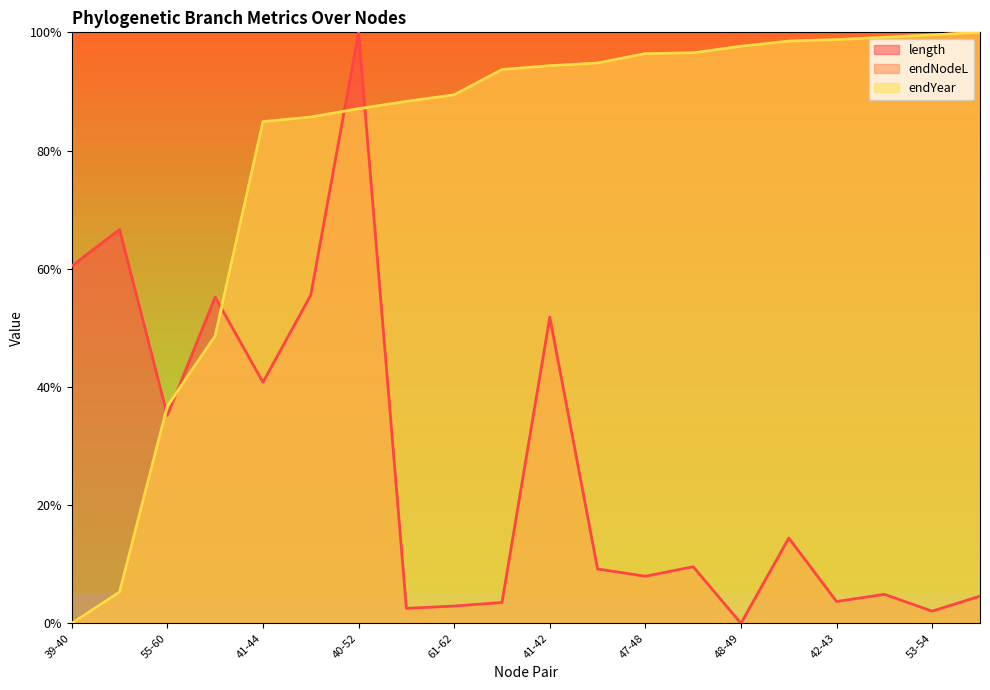

Is the value of endYear at 61-62 greater than the value of endNodeL at 44-47?

Yes